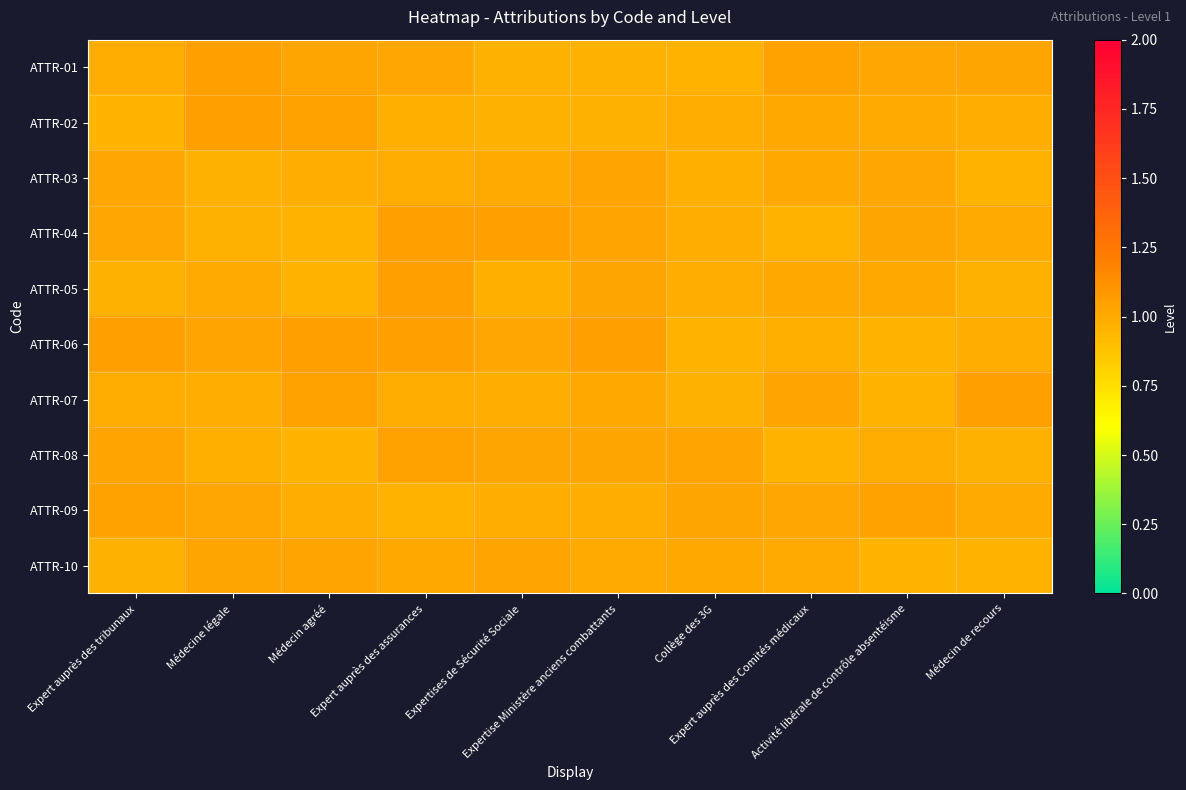

List the series in order of their peak value, highest first.

ATTR-07, ATTR-02, ATTR-06, ATTR-04, ATTR-01, ATTR-05, ATTR-09, ATTR-08, ATTR-03, ATTR-10